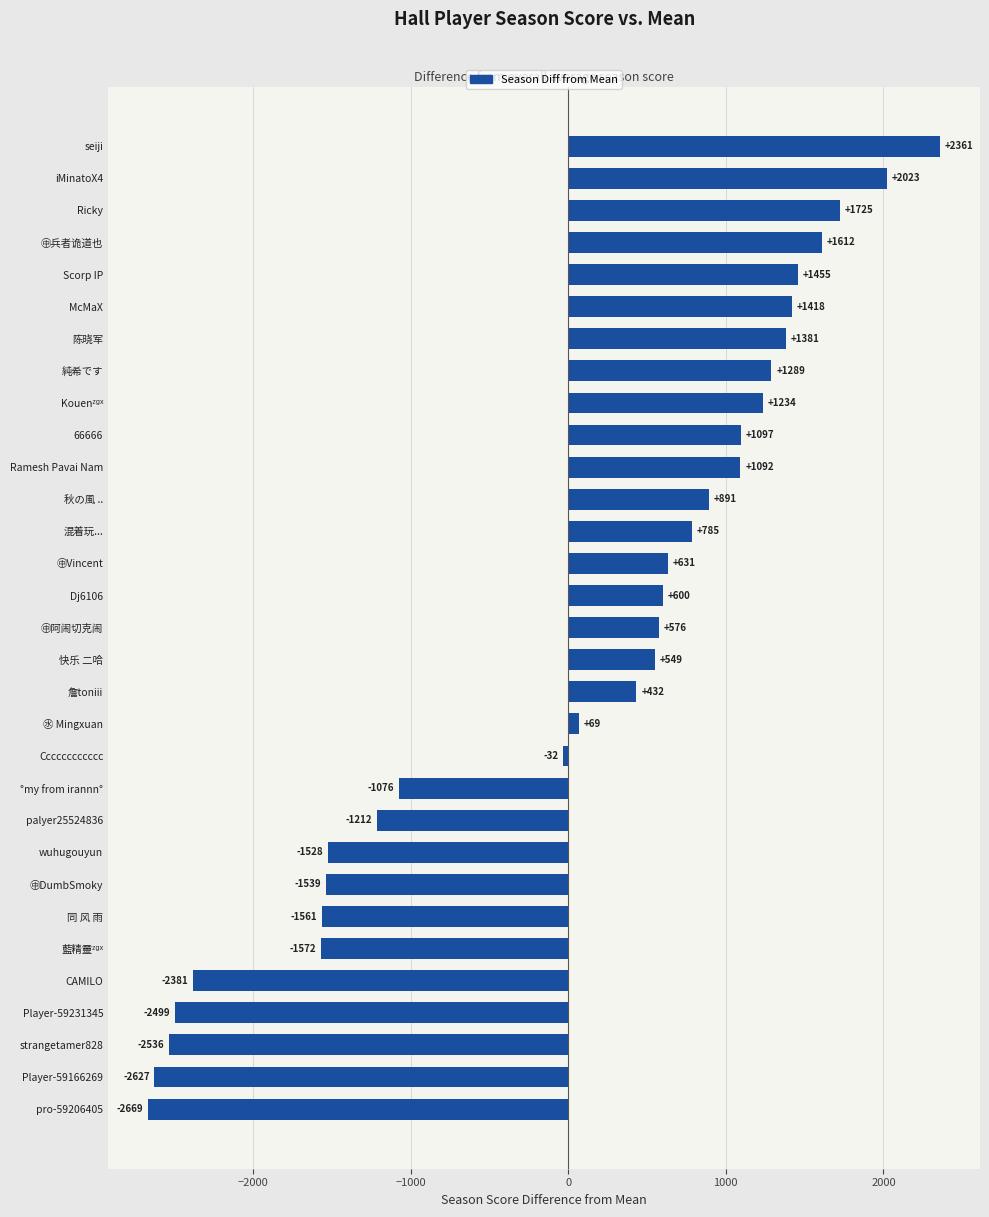

How many distinct data groups are displayed?

1